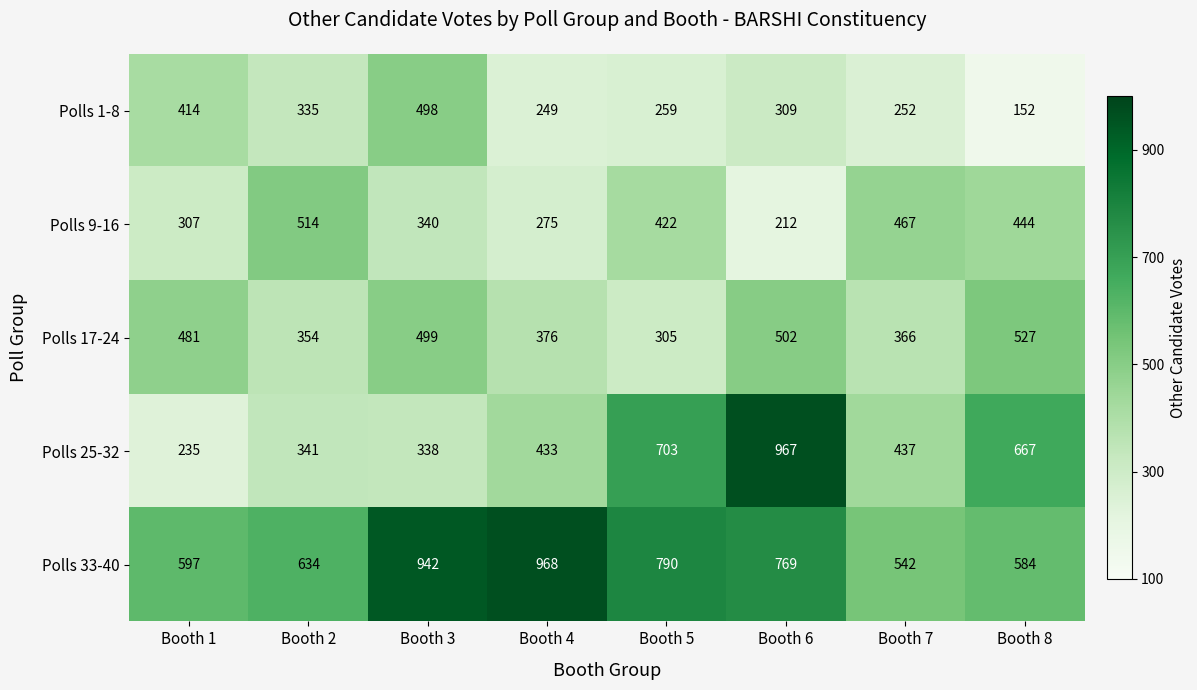

What is the sum of the Polls 1-8 values at Booth 2 and Booth 3?

833